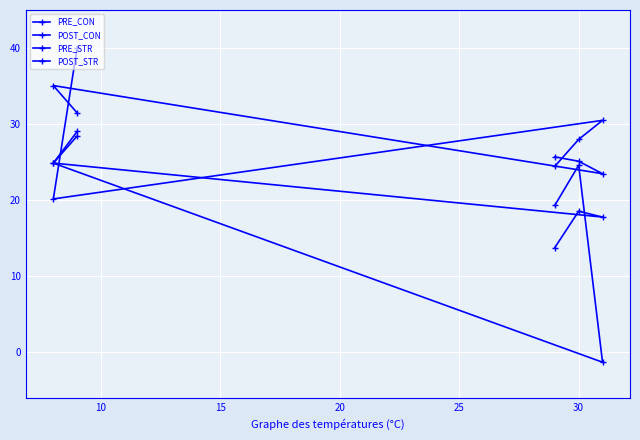

Is this an area chart (filled region under the line)?

No